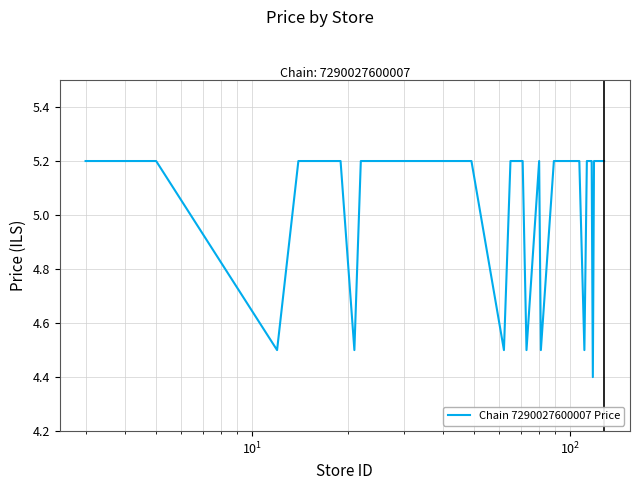

True or false: there are more than 0 points higher than both neighbors.

True